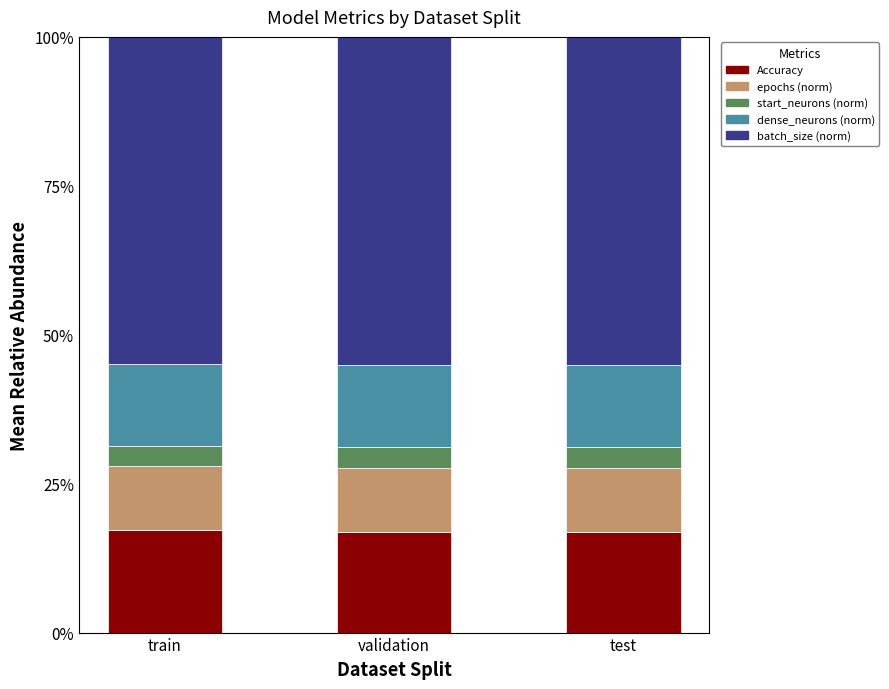

What is the total value across all series at test?

100.0